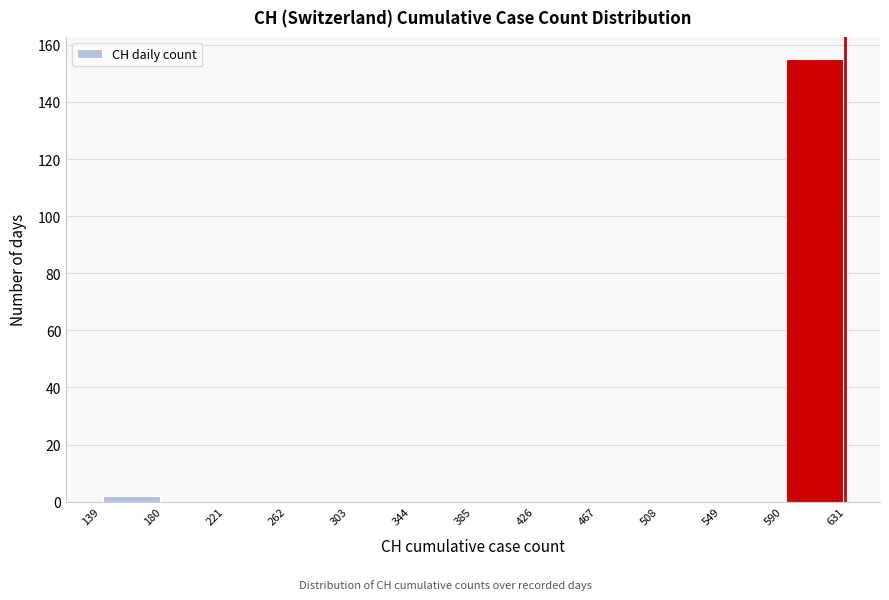

Over which range of the x-axis is the bar tallest?

590 to 631